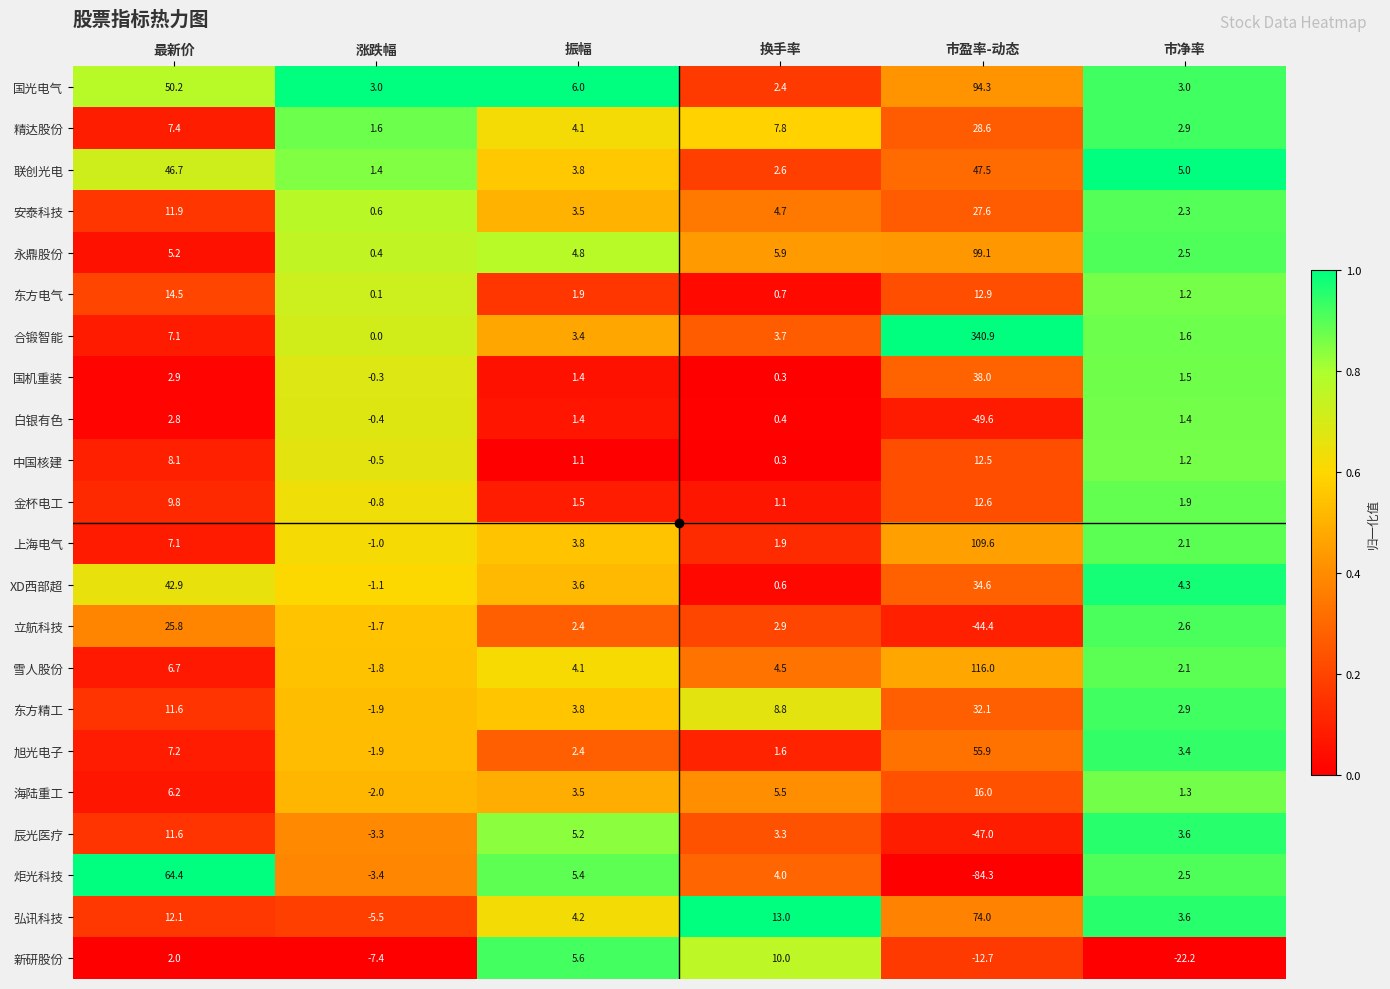

Between 涨跌幅 and 市盈率-动态, which series saw the biggest shift?

合锻智能